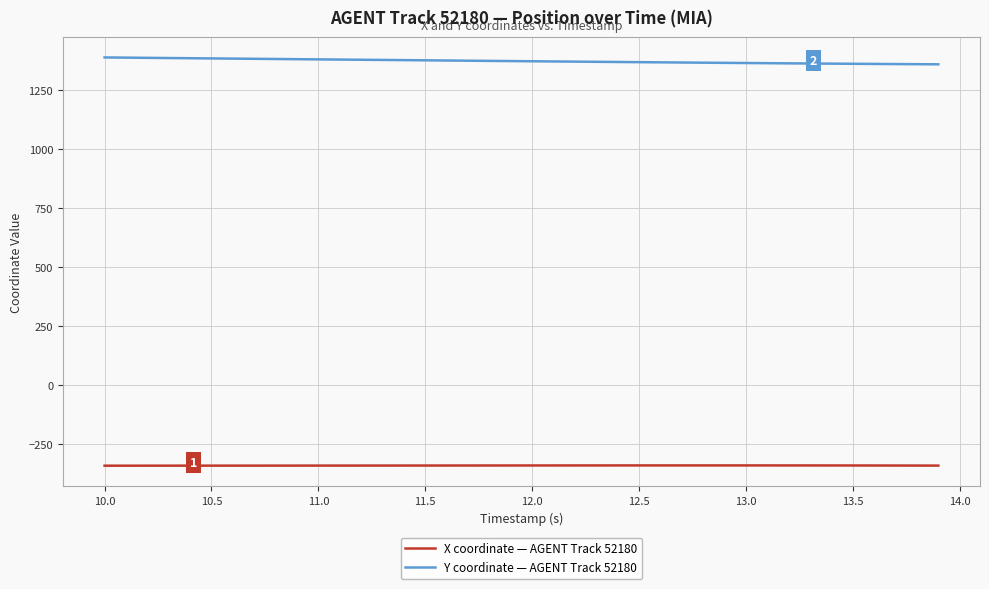

Rank the series by their average value, from lowest to highest.

X coordinate — AGENT Track 52180, Y coordinate — AGENT Track 52180